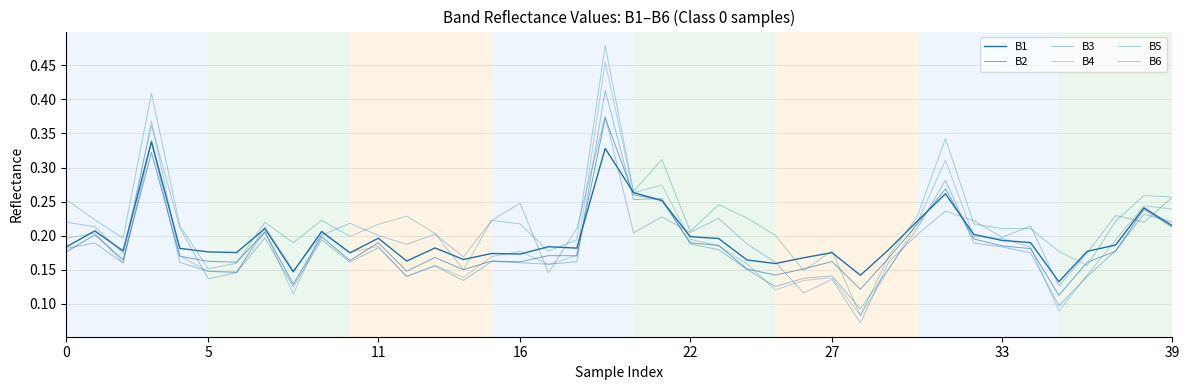

Count the number of categories in the chart.

40